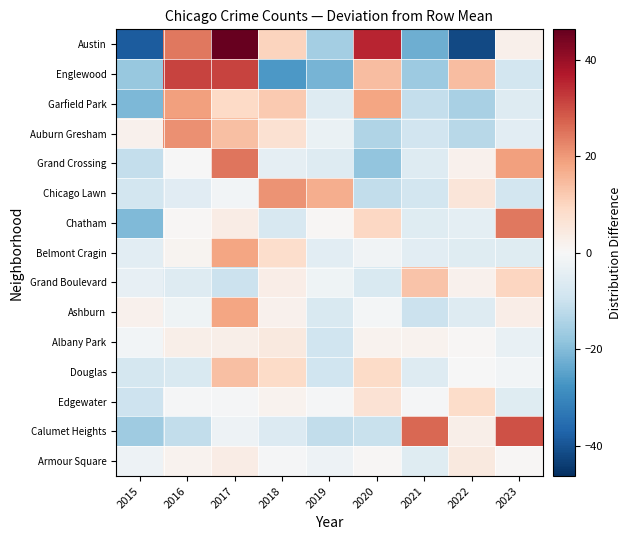

Reading left to right, what are all the values shown in this chart?

Austin: 2015=-38.7	2016=24.3	2017=46.3	2018=10.3	2019=-15.7	2020=35.3	2021=-22.7	2022=-41.7	2023=2.3
Englewood: 2015=-17.7	2016=31.3	2017=31.3	2018=-26.7	2019=-21.7	2020=14.3	2021=-16.7	2022=14.3	2023=-8.7
Garfield Park: 2015=-20.9	2016=19.1	2017=9.1	2018=12.1	2019=-5.9	2020=18.1	2021=-10.9	2022=-14.9	2023=-5.9
Auburn Gresham: 2015=2.0	2016=21.0	2017=14.0	2018=7.0	2019=-3.0	2020=-14.0	2021=-9.0	2022=-13.0	2023=-5.0
Grand Crossing: 2015=-11.1	2016=-0.1	2017=24.9	2018=-4.1	2019=-6.1	2020=-18.1	2021=-6.1	2022=1.9	2023=18.9
Chicago Lawn: 2015=-8.3	2016=-5.3	2017=-1.3	2018=20.7	2019=16.7	2020=-11.3	2021=-8.3	2022=5.7	2023=-8.3
Chatham: 2015=-20.6	2016=0.4	2017=3.4	2018=-7.6	2019=0.4	2020=9.4	2021=-5.6	2022=-4.6	2023=24.4
Belmont Cragin: 2015=-4.8	2016=1.2	2017=18.2	2018=8.2	2019=-4.8	2020=-1.8	2021=-4.8	2022=-5.8	2023=-5.8
Grand Boulevard: 2015=-3.9	2016=-5.9	2017=-9.9	2018=3.1	2019=-1.9	2020=-6.9	2021=13.1	2022=2.1	2023=10.1
Ashburn: 2015=2.1	2016=-1.9	2017=18.1	2018=2.1	2019=-6.9	2020=-0.9	2021=-9.9	2022=-5.9	2023=3.1
Albany Park: 2015=-1.3	2016=2.7	2017=2.7	2018=4.7	2019=-9.3	2020=1.7	2021=1.7	2022=0.7	2023=-3.3
Douglas: 2015=-8.1	2016=-7.1	2017=13.9	2018=8.9	2019=-9.1	2020=8.9	2021=-6.1	2022=-0.1	2023=-1.1
Edgewater: 2015=-9.4	2016=-0.4	2017=-0.4	2018=1.6	2019=-0.4	2020=6.6	2021=-0.4	2022=8.6	2023=-5.4
Calumet Heights: 2015=-16.4	2016=-11.4	2017=-2.4	2018=-6.4	2019=-11.4	2020=-10.4	2021=26.6	2022=2.6	2023=29.6
Armour Square: 2015=-2.4	2016=1.6	2017=3.6	2018=-0.4	2019=-2.4	2020=0.6	2021=-5.4	2022=4.6	2023=0.6